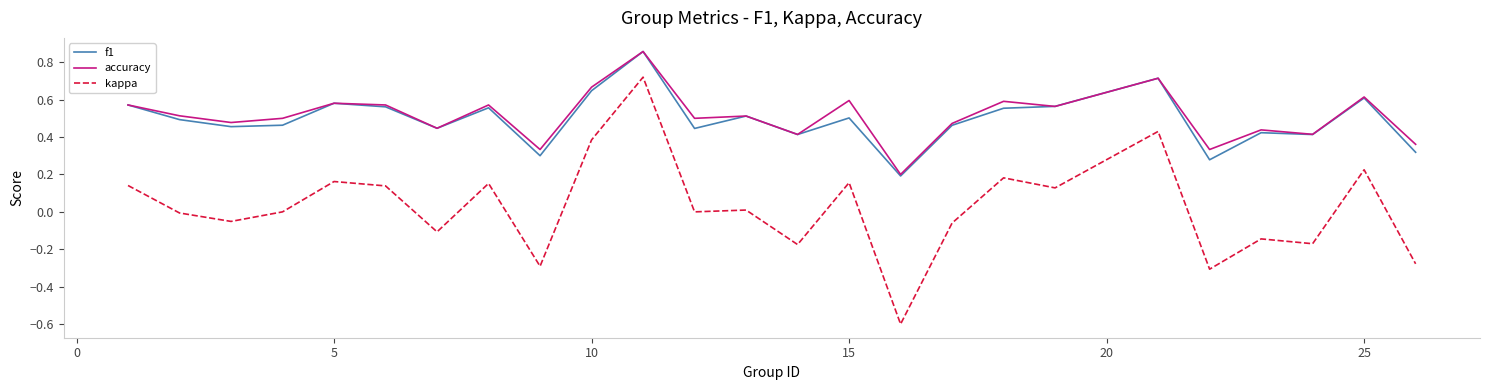

Which series has the widest spread of values?

kappa